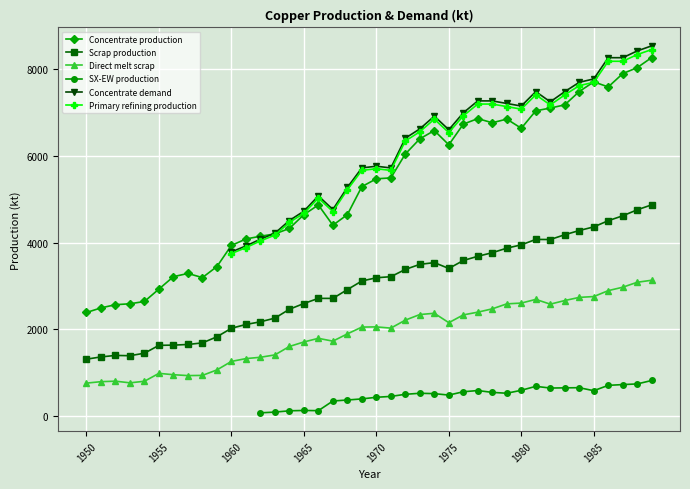

True or false: Direct melt scrap and Scrap production intersect in this chart.

False